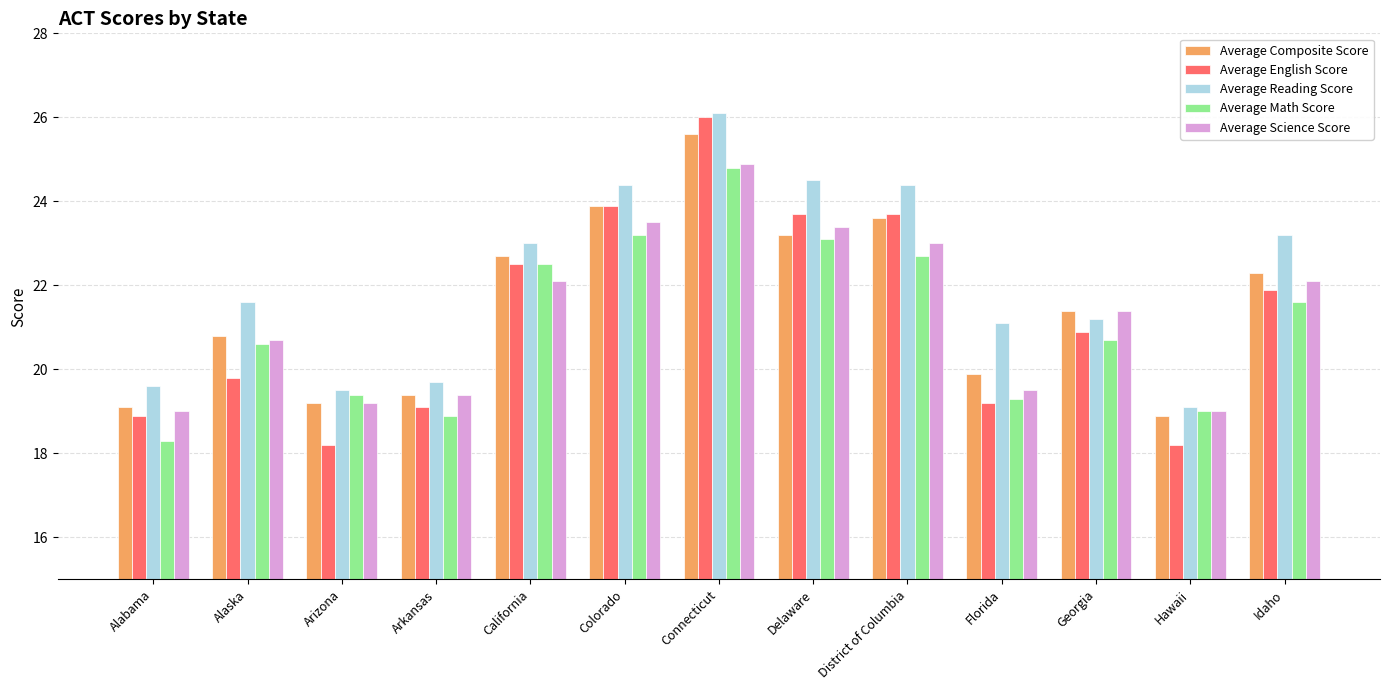

Which series has the largest total across all categories?

Average Reading Score